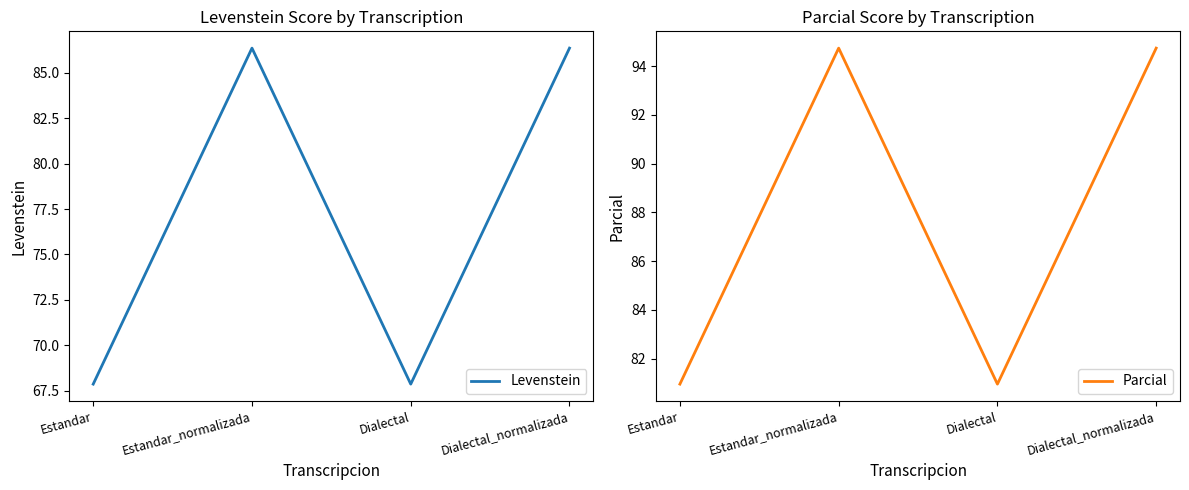

What is the approximate value of Levenstein at Dialectal?

67.9